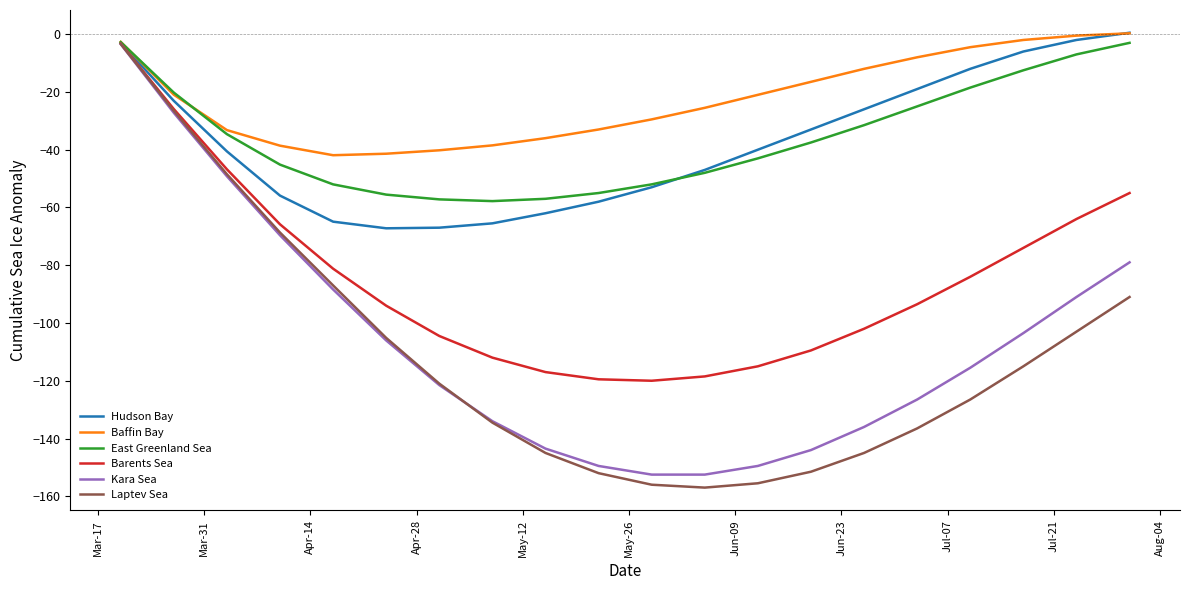

What is the difference between the second highest and minimum values in the Hudson Bay series?

65.2